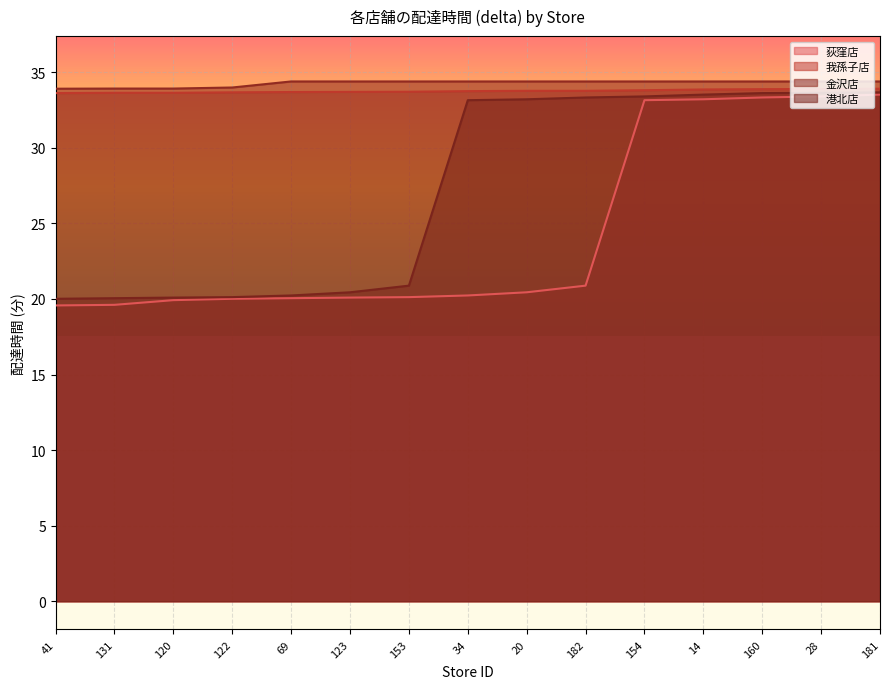

Between 123 and 69, which is larger?

123